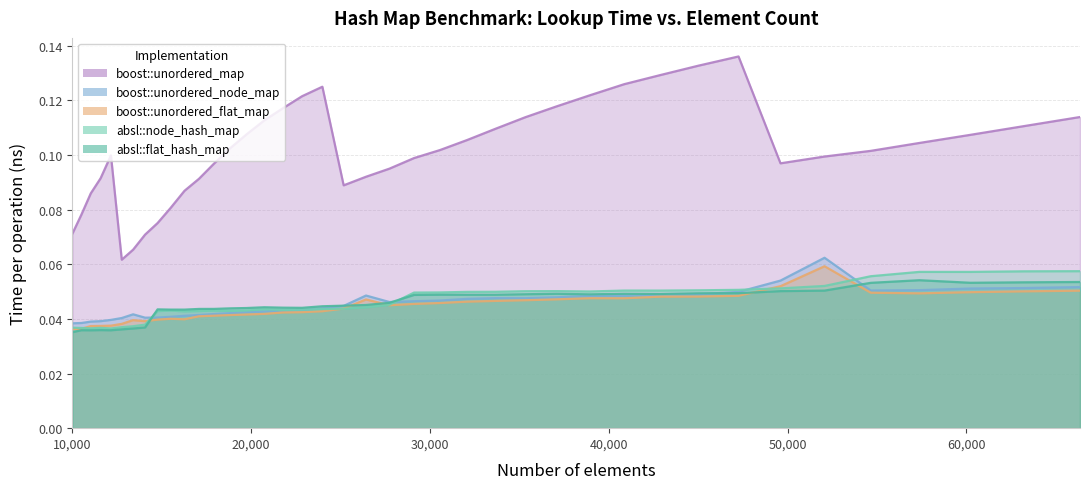

True or false: boost::unordered_map and absl::flat_hash_map intersect in this chart.

False